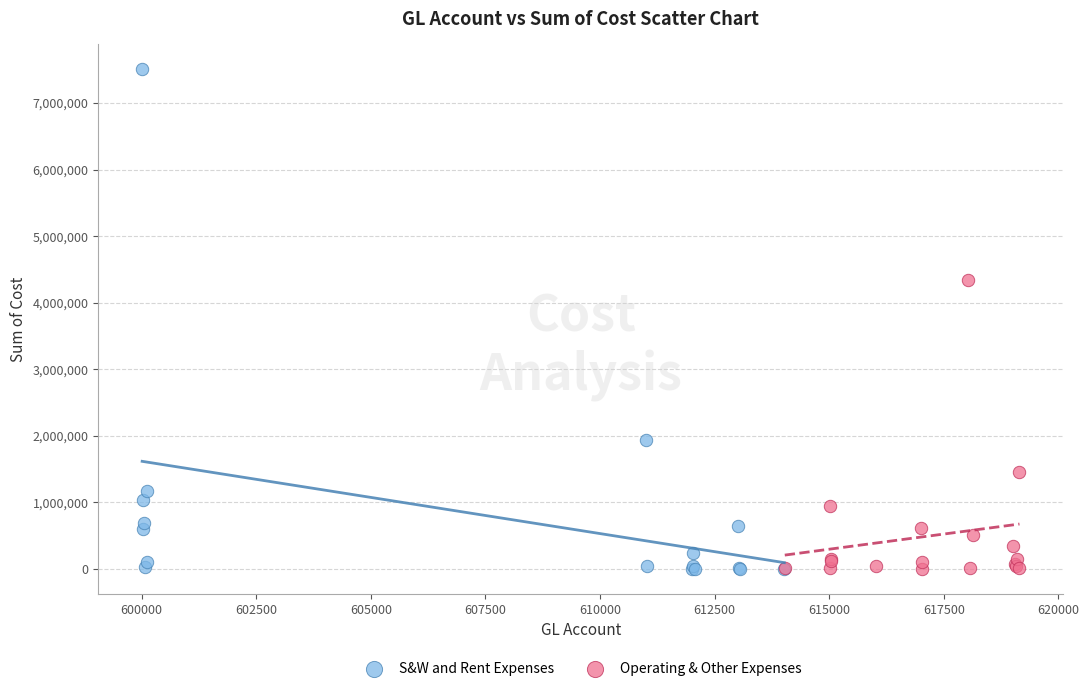

Which series has the largest Y range (max minus min)?

S&W and Rent Expenses